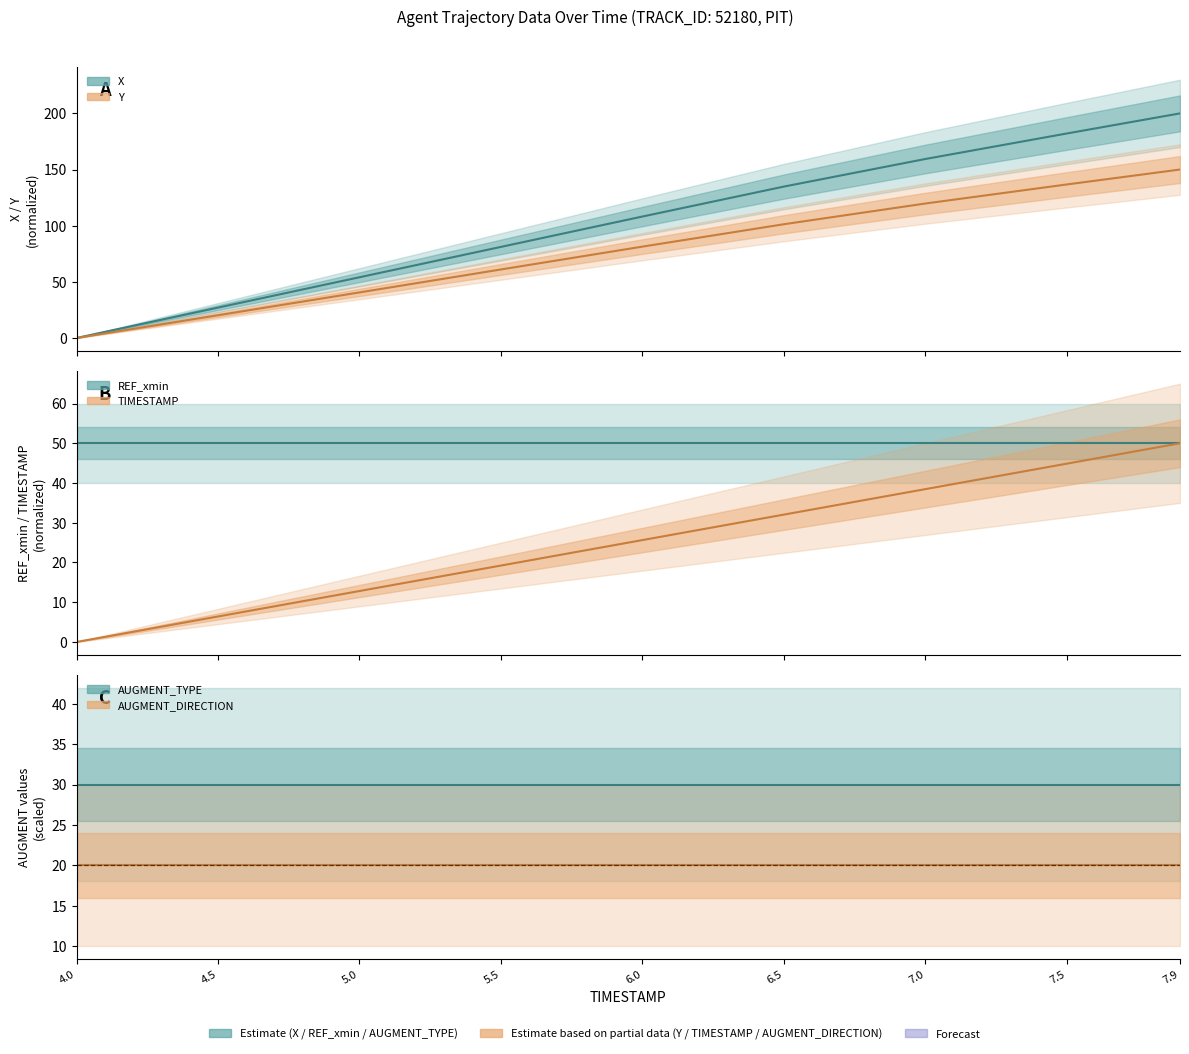

How many lines are shown in the chart?

6